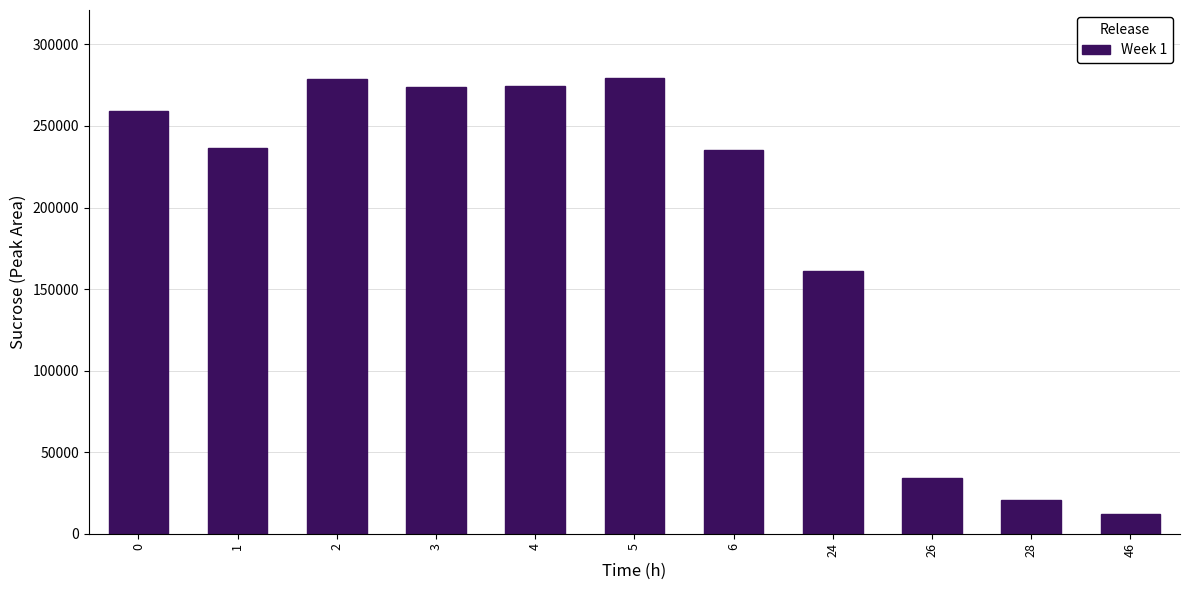

What is the greatest value displayed?

279218.0